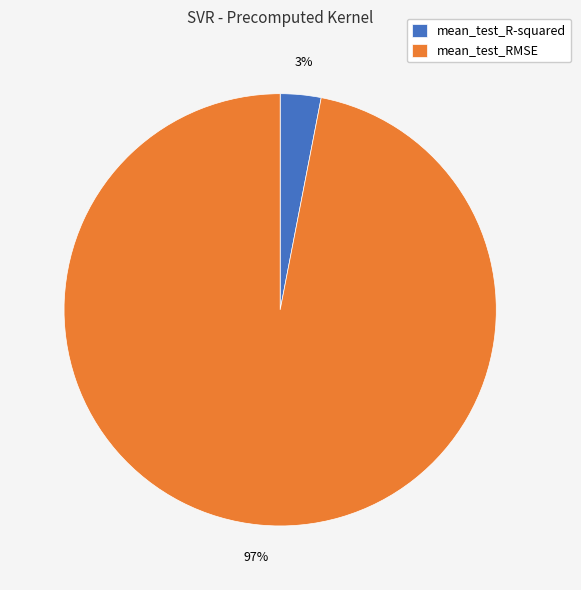

True or false: mean_test_RMSE accounts for 97% of the total.

True